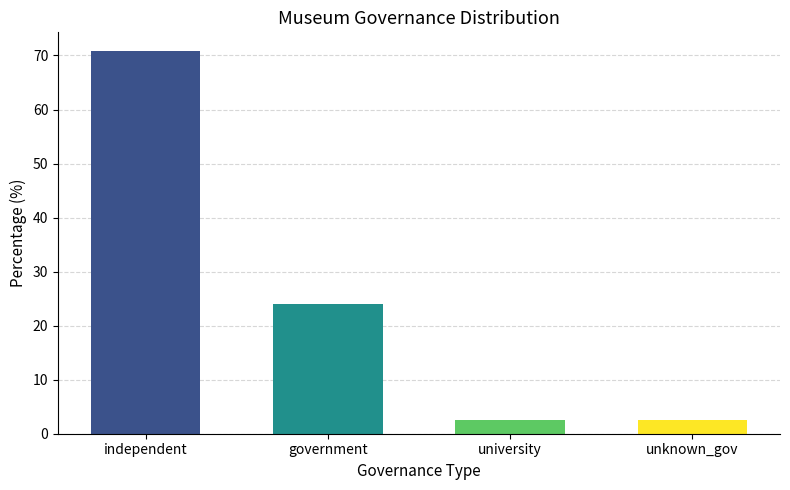

Between independent and university, which is larger?

independent